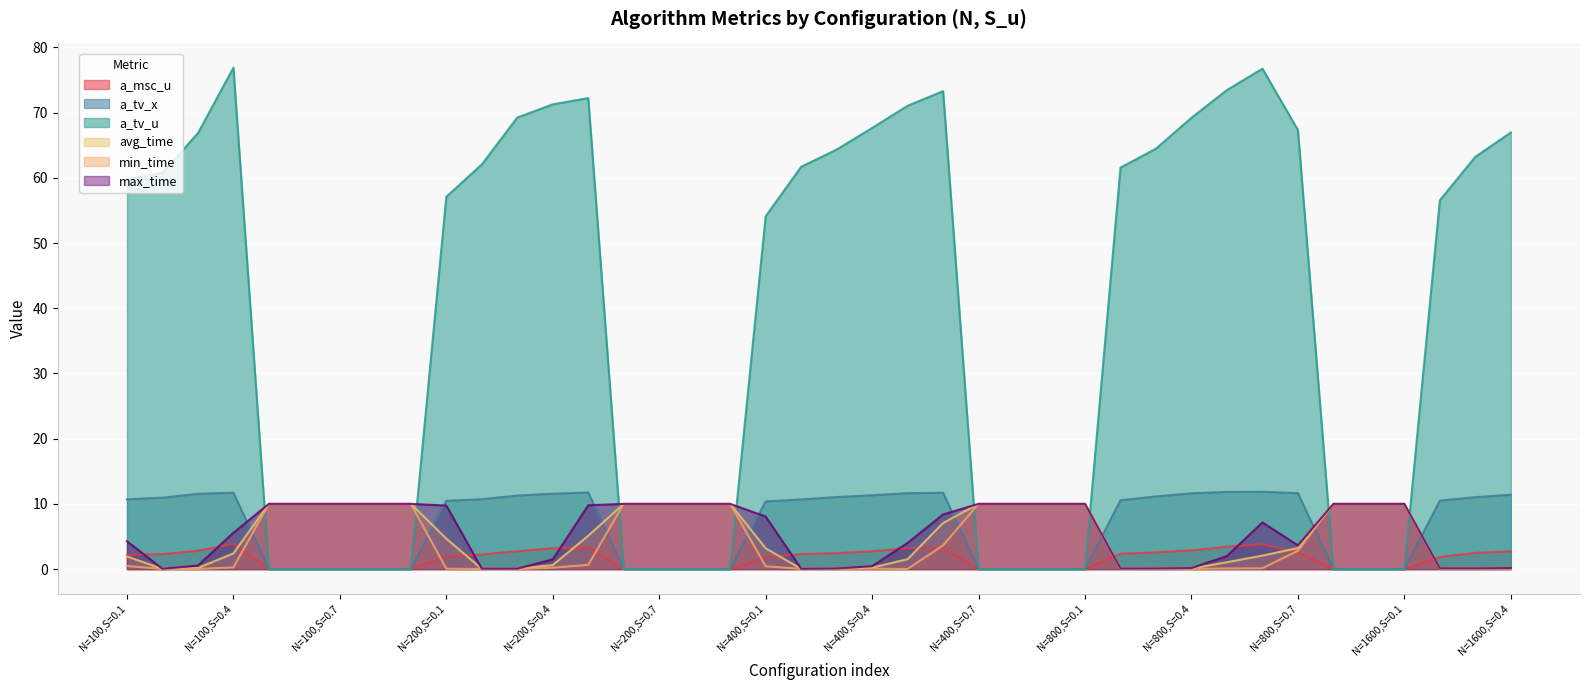

What is the difference between the highest and lowest values at N=200,S=0.9?

10.0